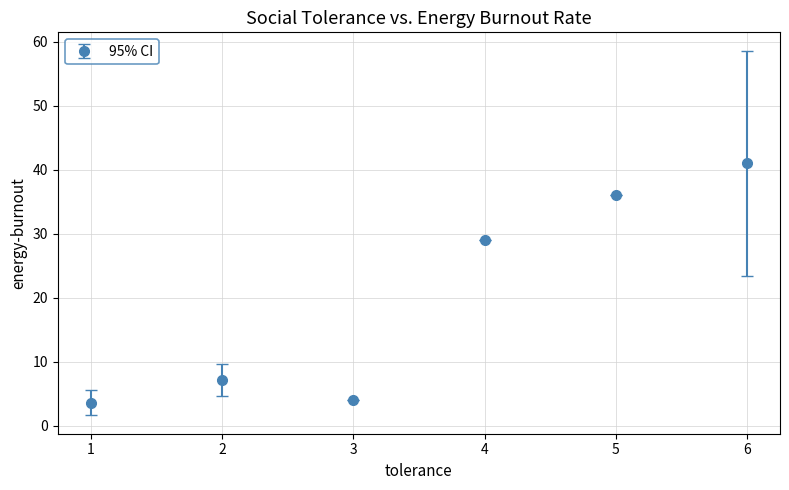

What is the difference between the second highest and minimum values?

32.4